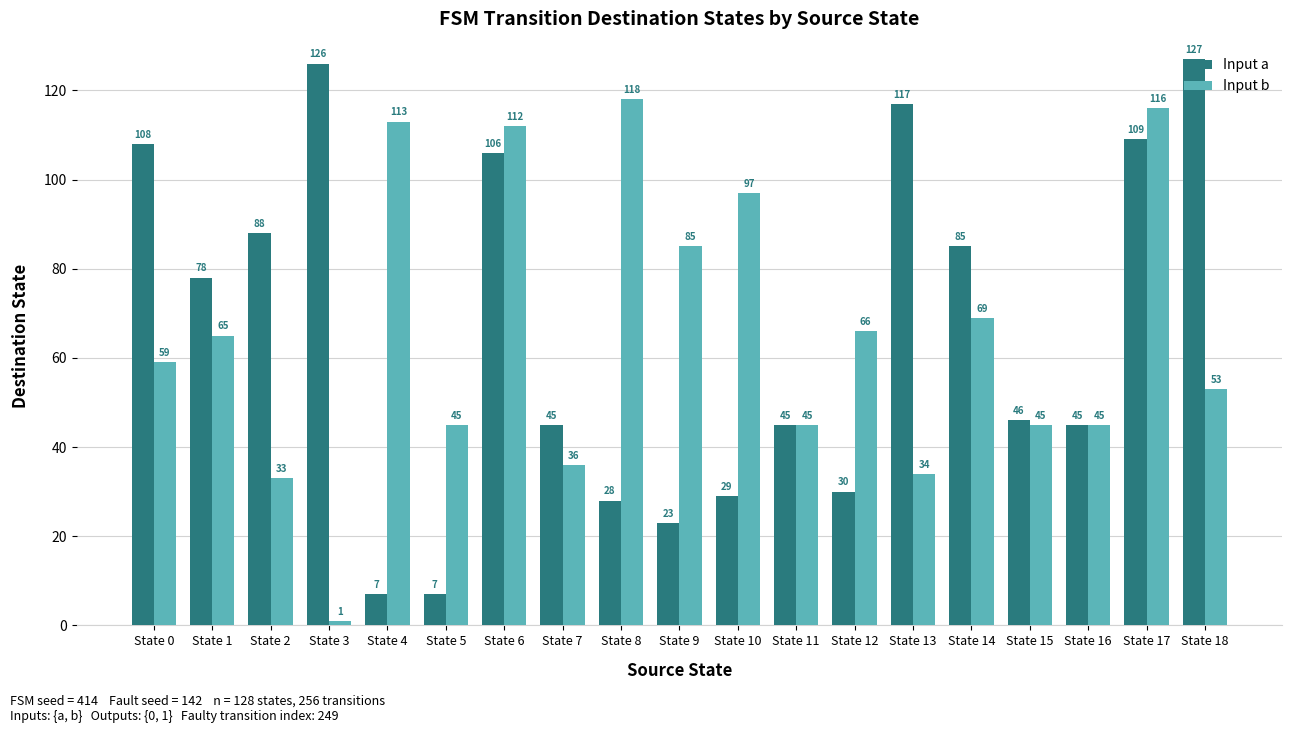

Which series has the largest range (max minus min)?

Input a